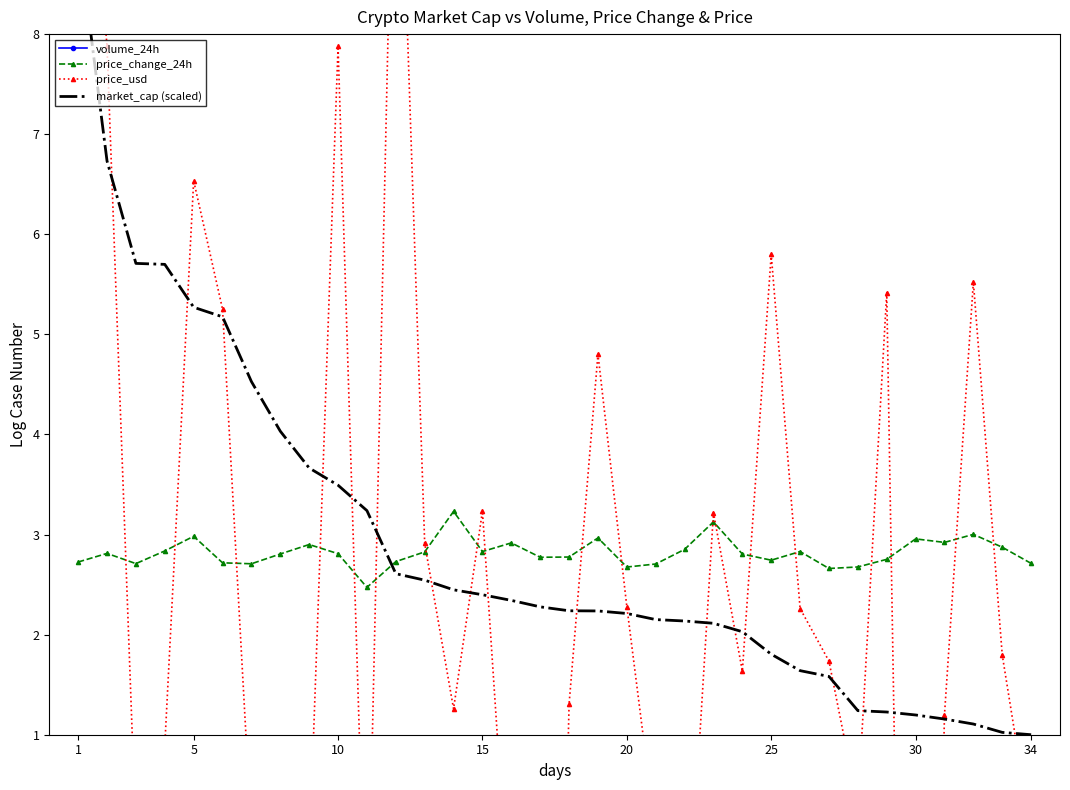

What is the highest value of the price_change_24h series?

3.2